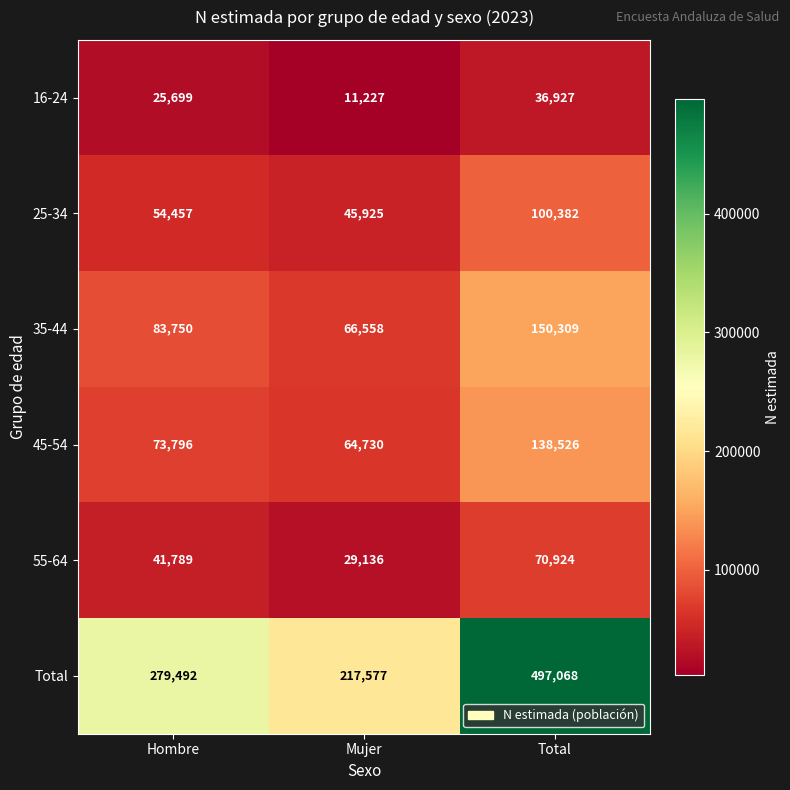

Which label corresponds to the smallest value in the chart?

Mujer